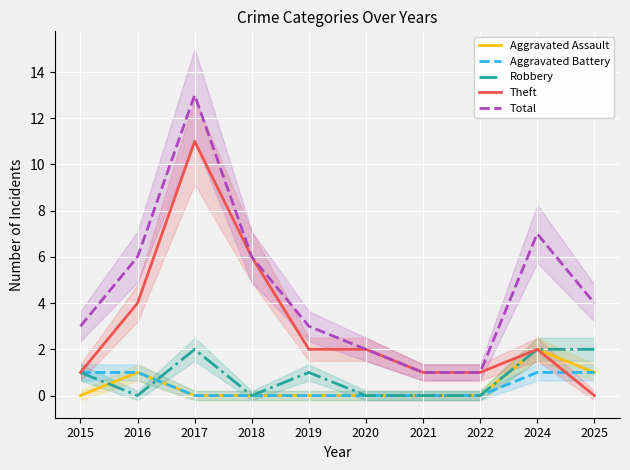

True or false: Theft and Robbery intersect in this chart.

False